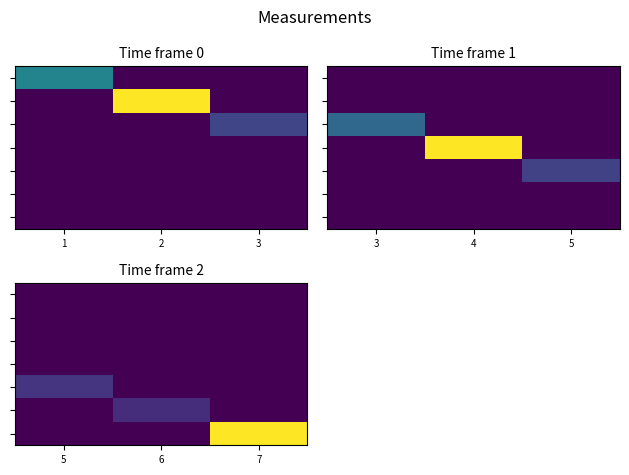

How many categories are shown in the chart?

3